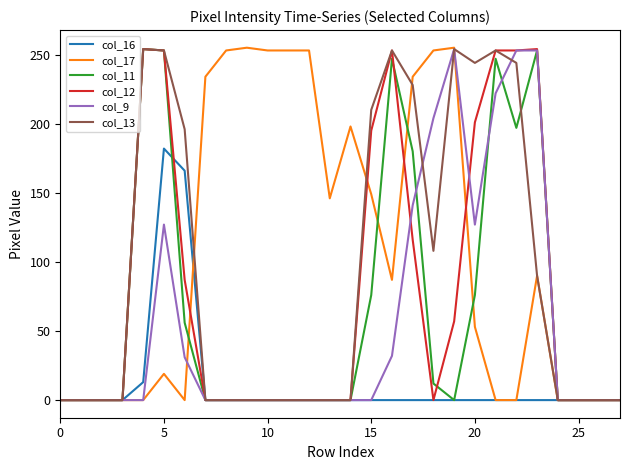

What is the maximum value for col_11?

254